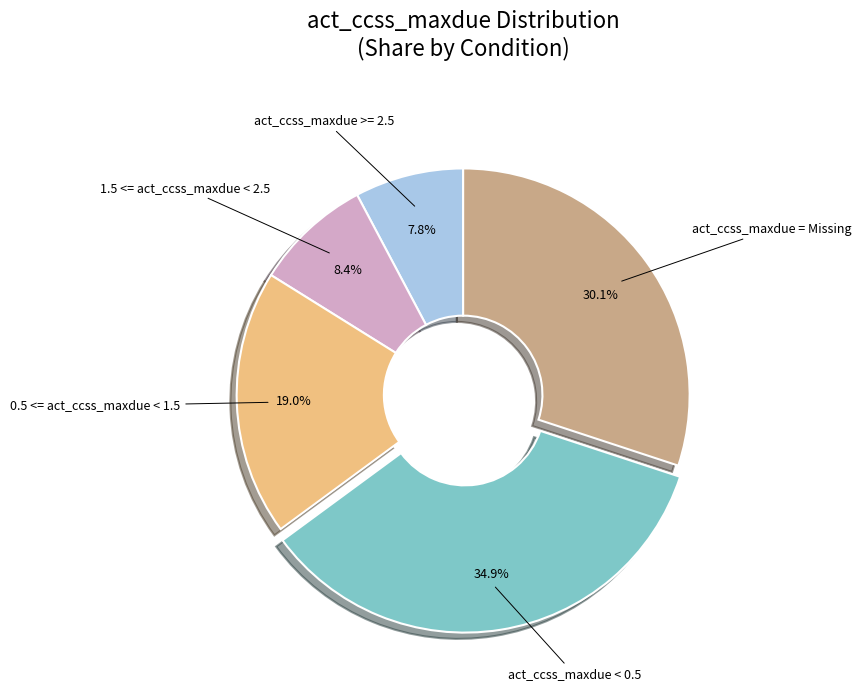

The act_ccss_maxdue = Missing slice represents 30% of the pie. True or false?

True